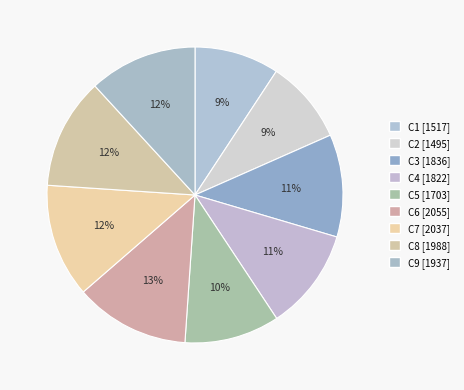

To the nearest percent, what portion does C7 represent?

12%